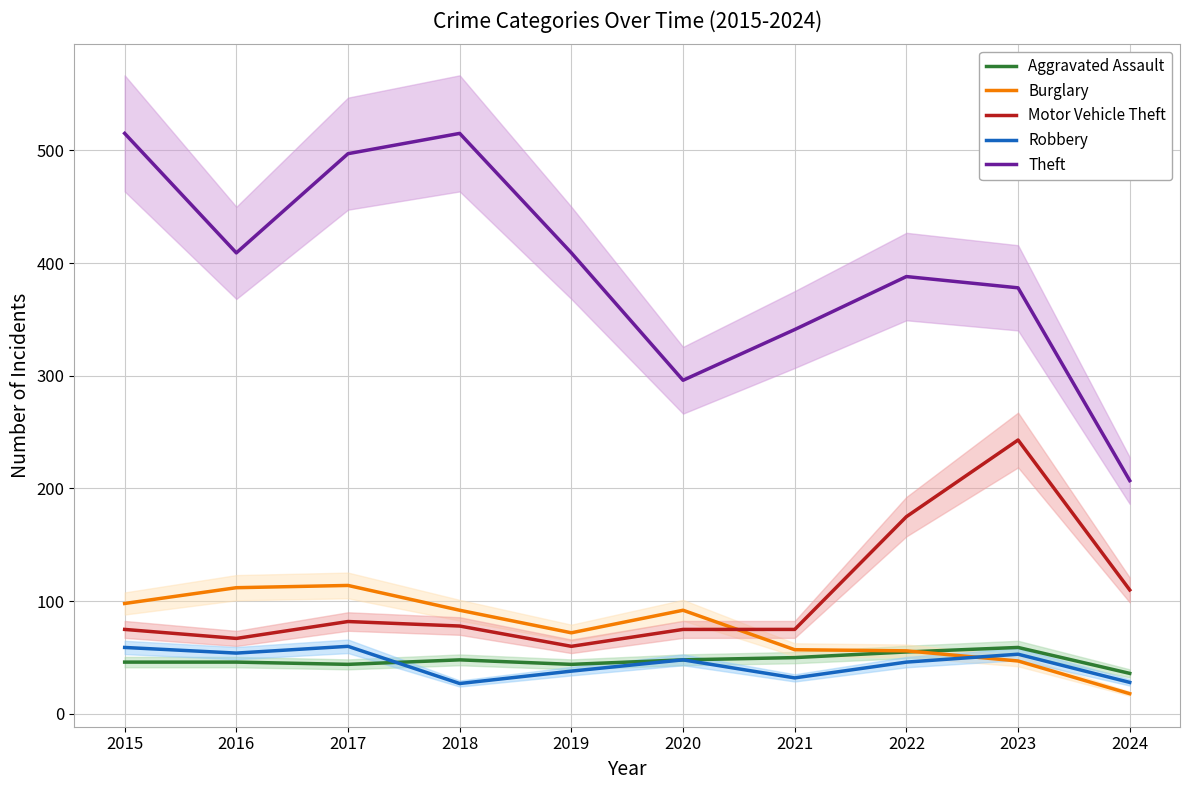

What is the sum of all Robbery values?

445